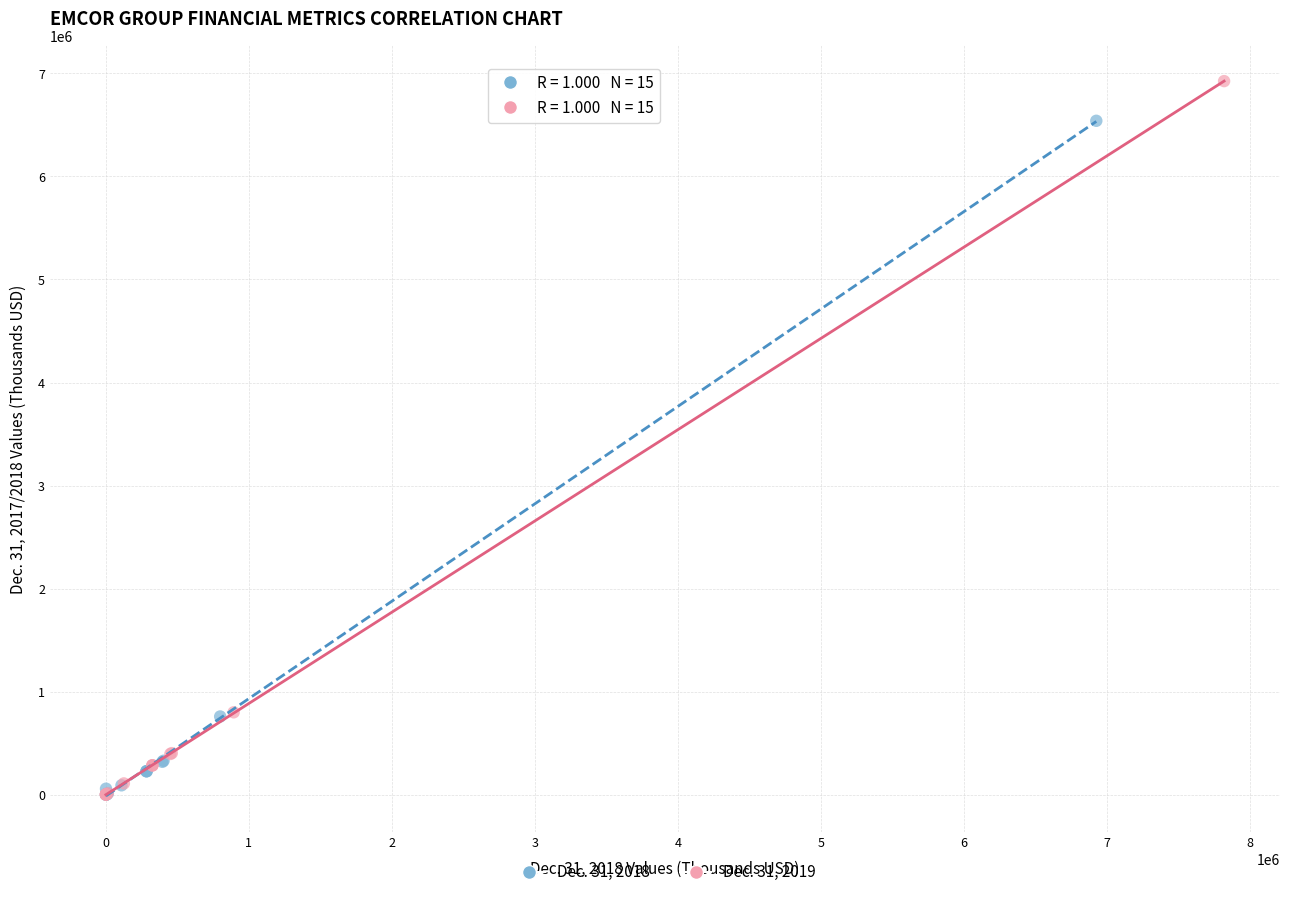

Which series contains the highest Y value?

Dec. 31, 2019